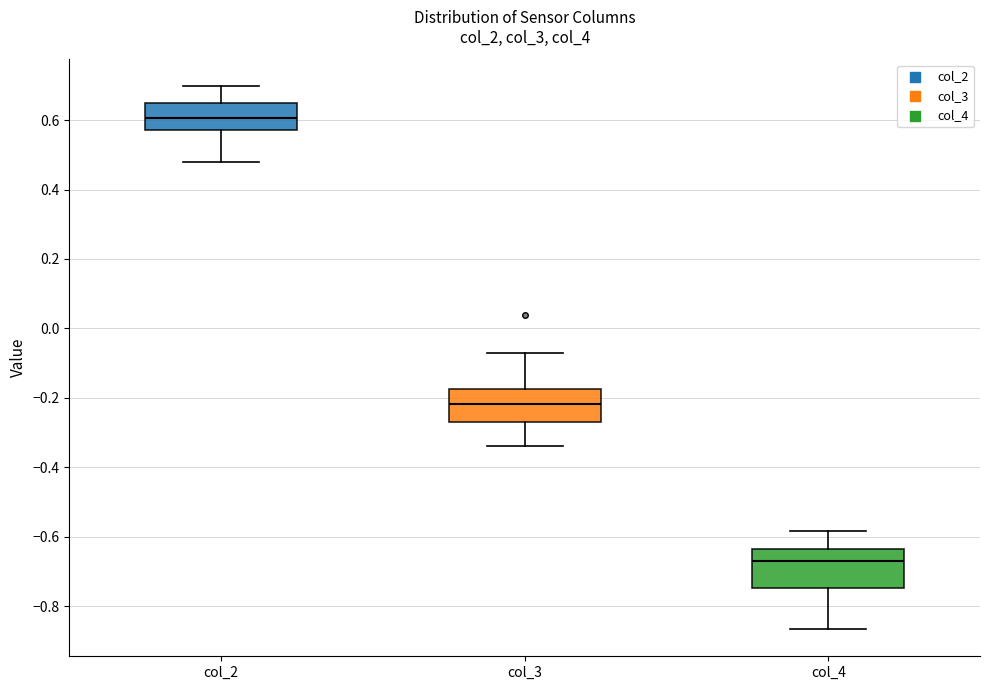

Where does the median line of the box for col_2 sit on the y-axis? The values are not printed on the chart, so give them approximately, as read against the axis.

0.60